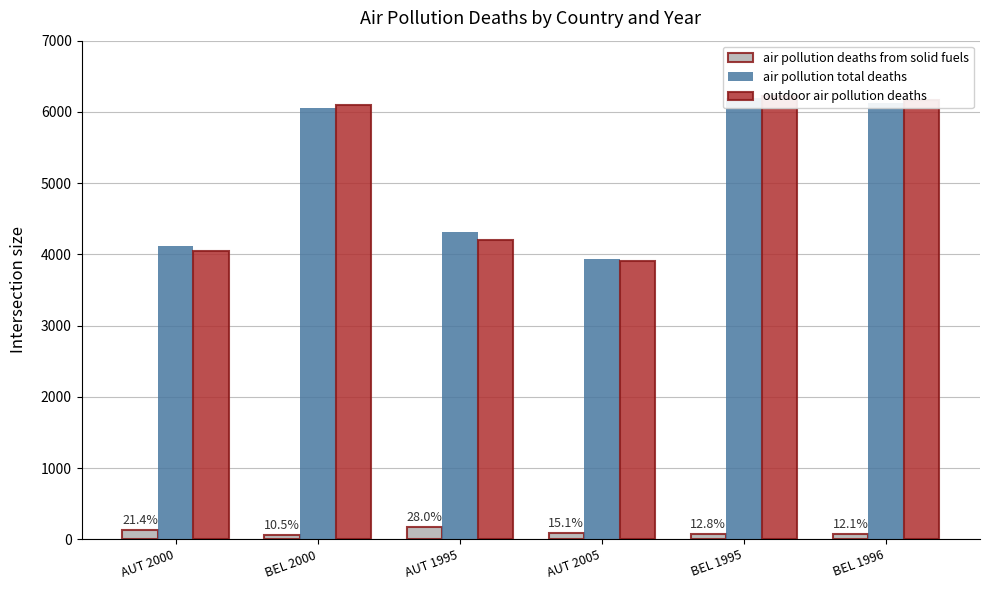

What is the lowest value of the air pollution deaths from solid fuels series?

65.5